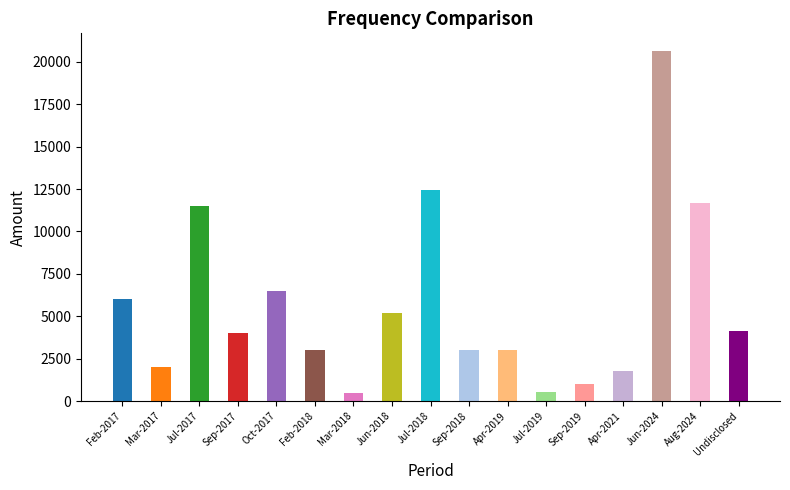

Is it true that Loans equals -1897.7 at Jul-2017?

False